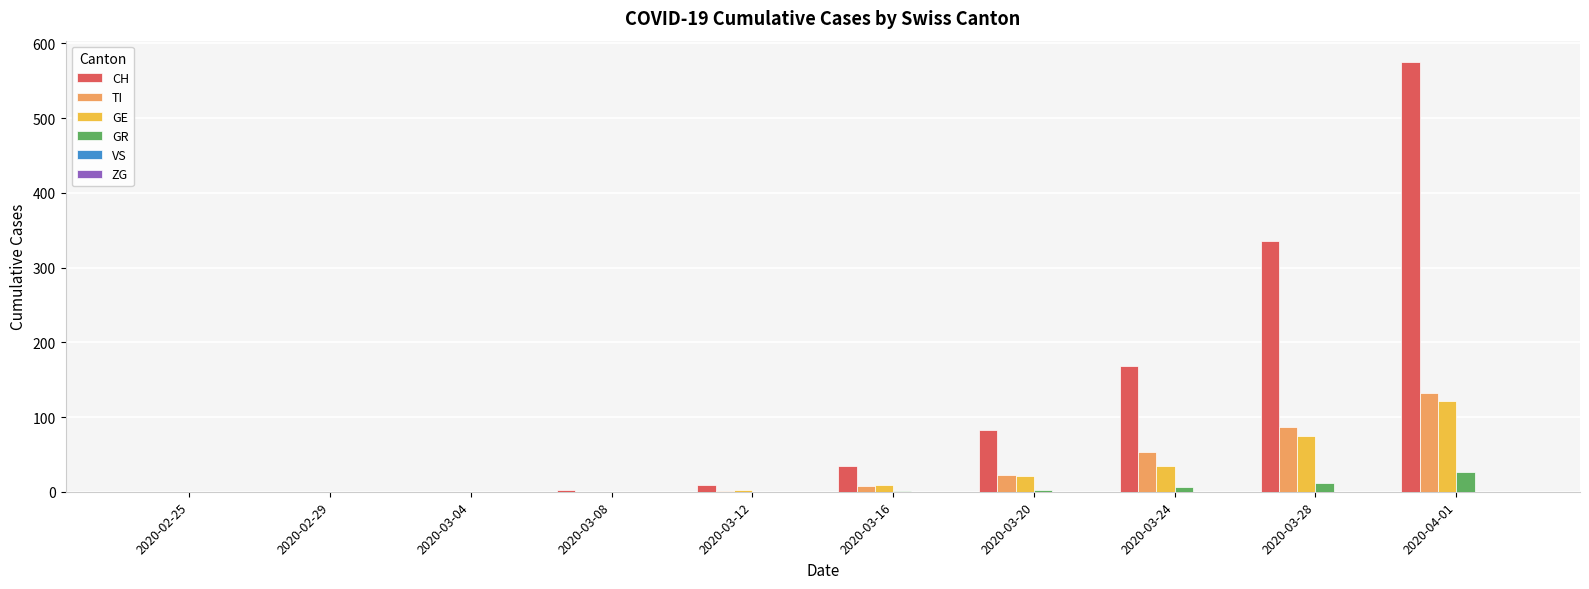

Between 2020-02-25 and 2020-03-28, which series saw the biggest shift?

CH